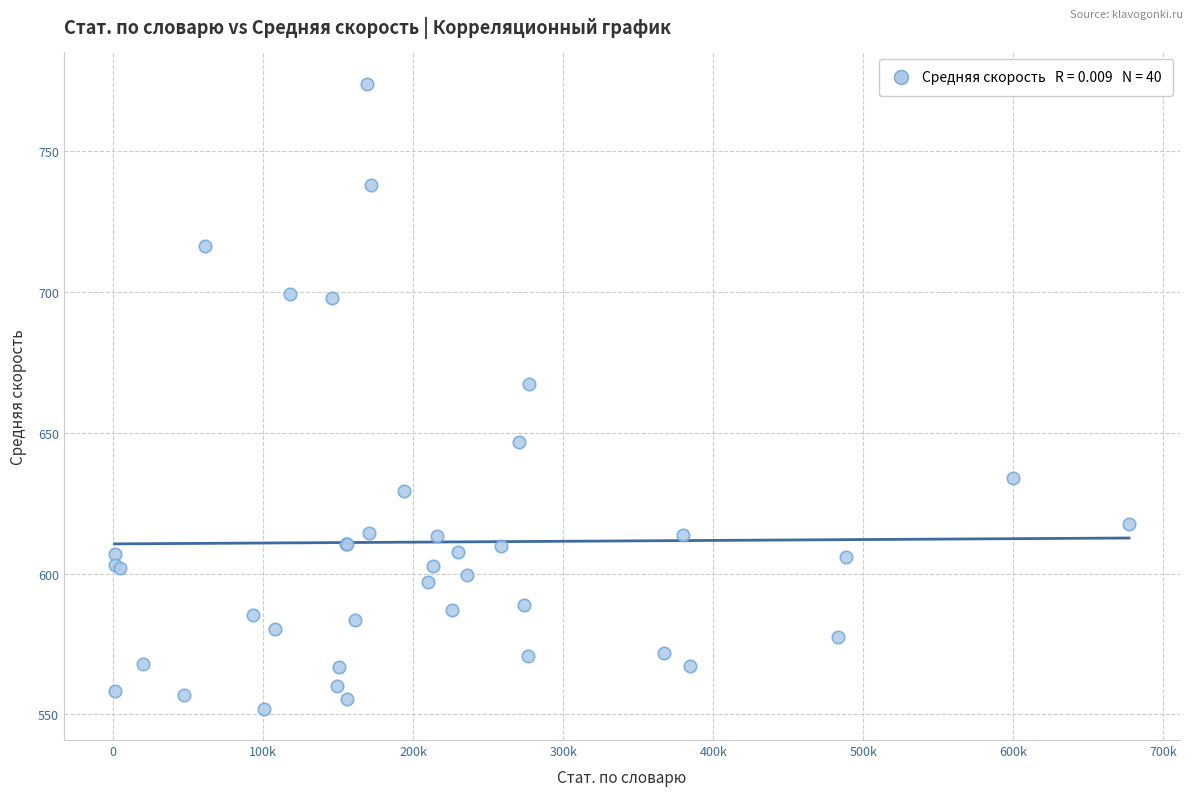

What Y value in the scatter plot is closest to 662?

667.2